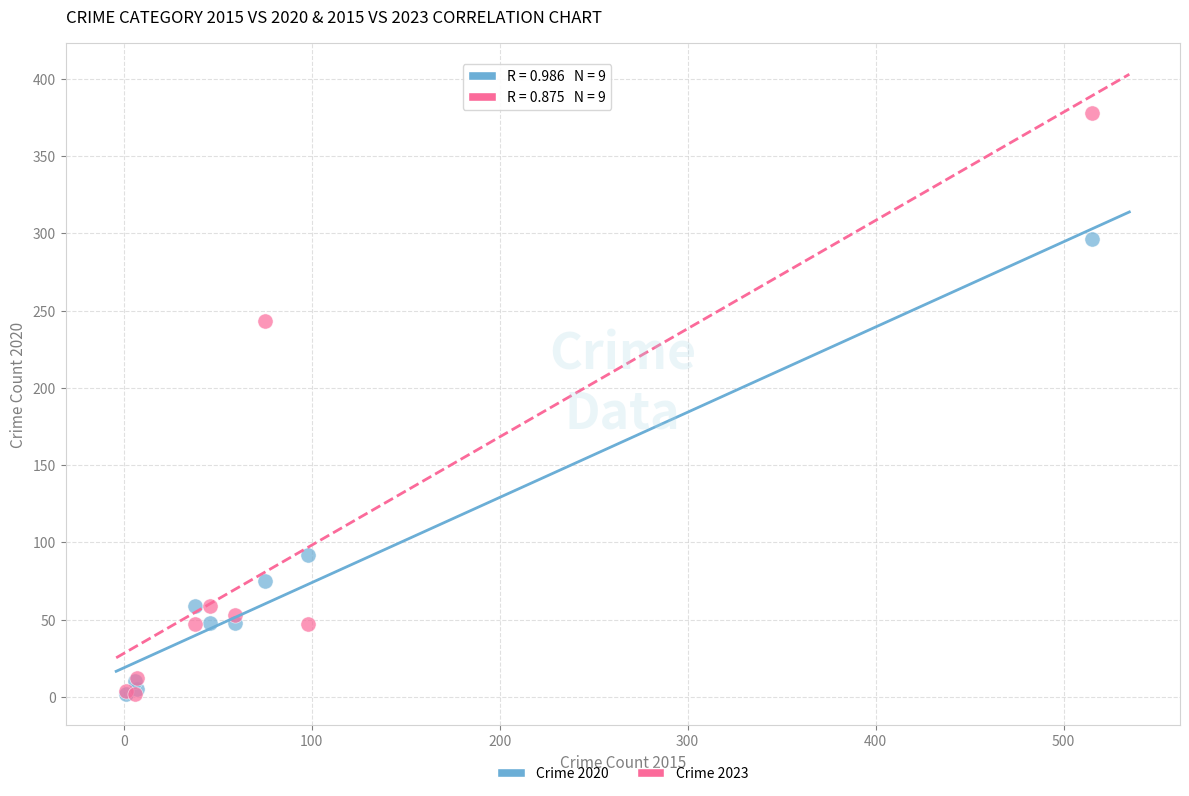

Across all series, what Y value is closest to 190?

243